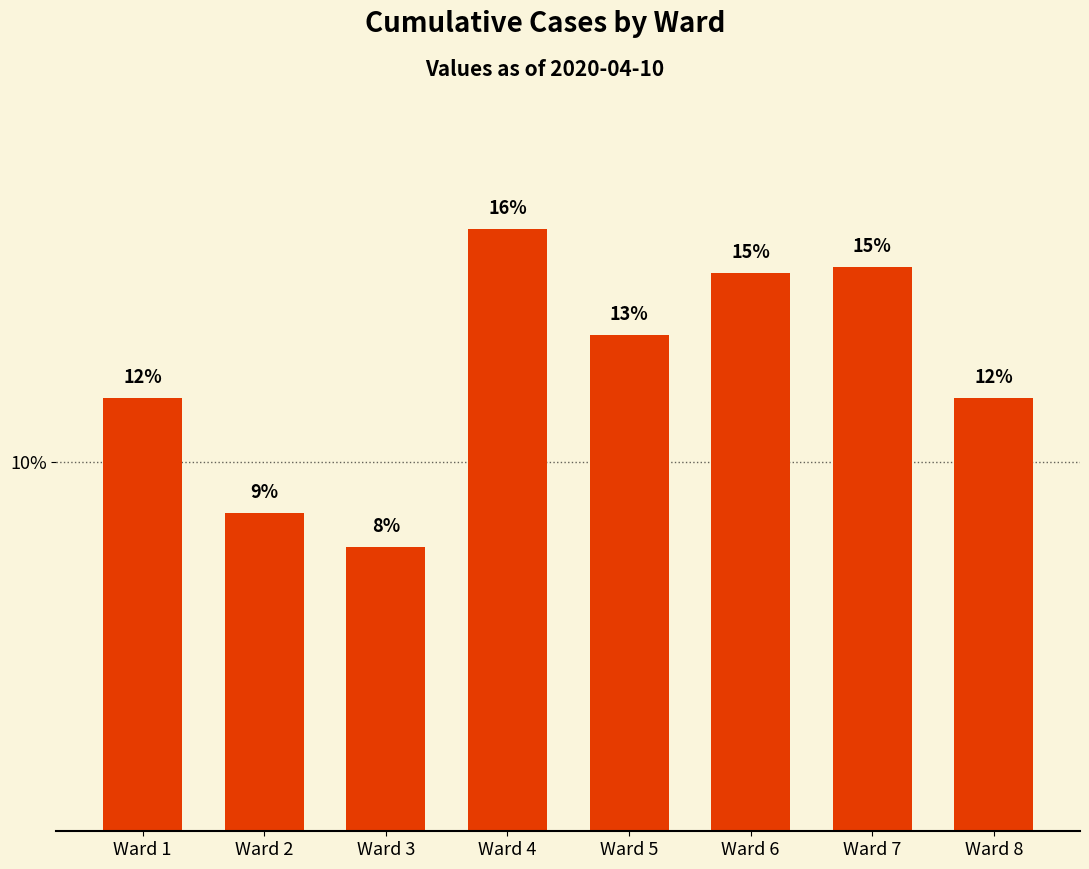

What is the minimum value shown in the chart?

0.1